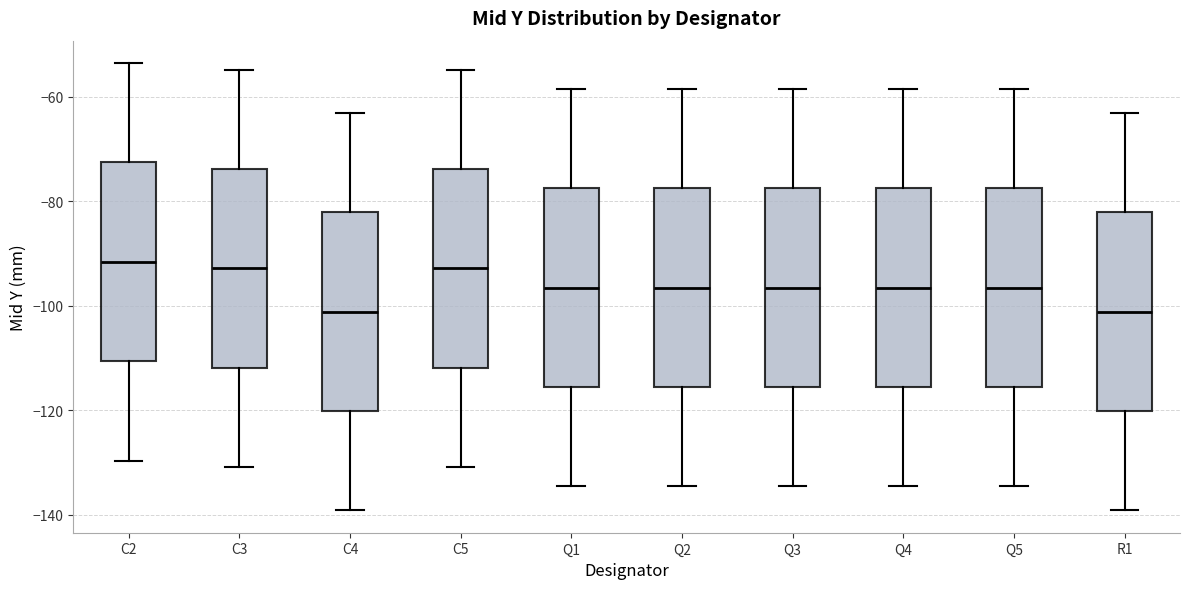

Reading left to right, transcribe this box plot: for each box, give where its median line is, the range the box spans, and where its two whiskers end, as read against the y-axis. The values are not printed on the chart, so give them approximately, as read against the axis.

C2: median -92, box -110 to -72, whiskers -130 to -54
C3: median -92, box -112 to -74, whiskers -130 to -54
C4: median -102, box -120 to -82, whiskers -140 to -64
C5: median -92, box -112 to -74, whiskers -130 to -54
Q1: median -96, box -116 to -78, whiskers -134 to -58
Q2: median -96, box -116 to -78, whiskers -134 to -58
Q3: median -96, box -116 to -78, whiskers -134 to -58
Q4: median -96, box -116 to -78, whiskers -134 to -58
Q5: median -96, box -116 to -78, whiskers -134 to -58
R1: median -102, box -120 to -82, whiskers -140 to -64